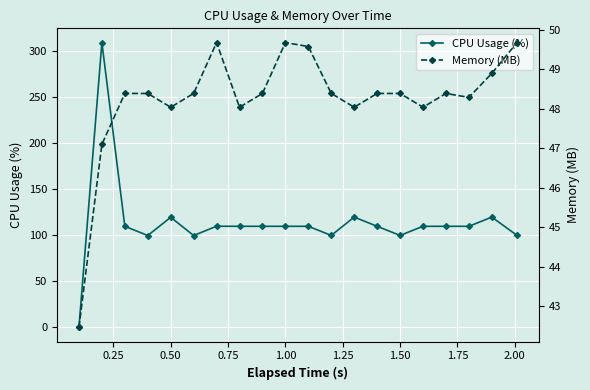

Rank the series at 0.50 from highest to lowest value.

CPU Usage (%), Memory (MB)